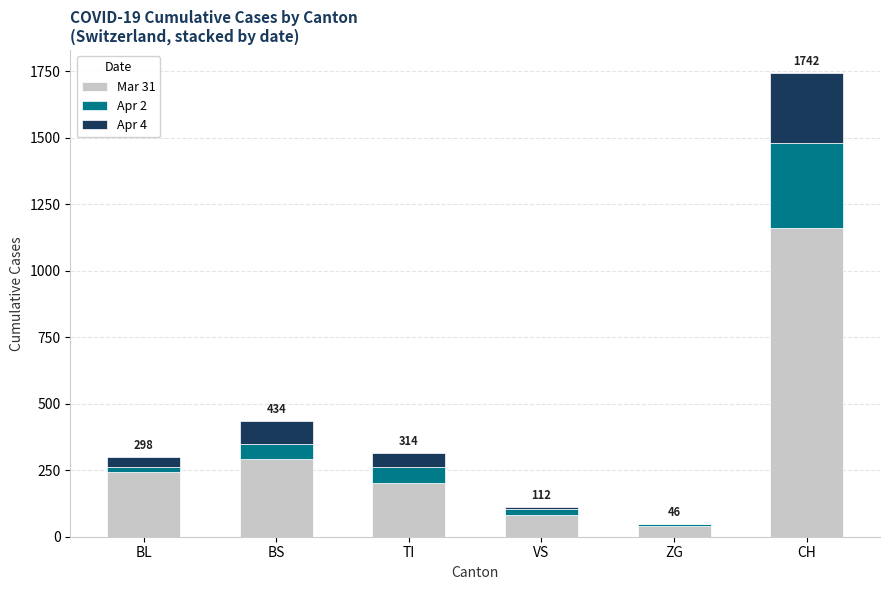

Reading right to left, transcribe the values for Mar 31.

CH=1160	ZG=39	VS=81	TI=202	BS=292	BL=242